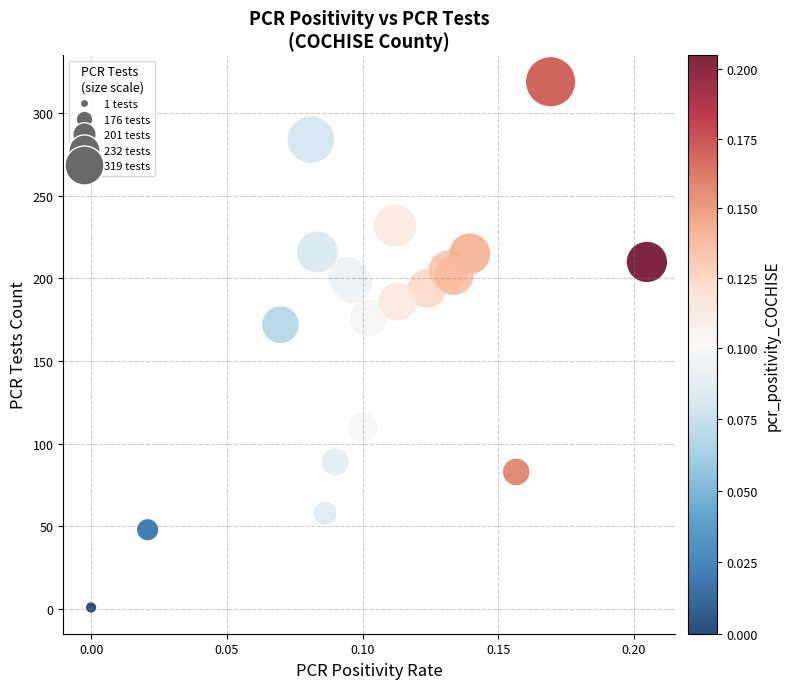

What Y value in the scatter plot is closest to 160?

172